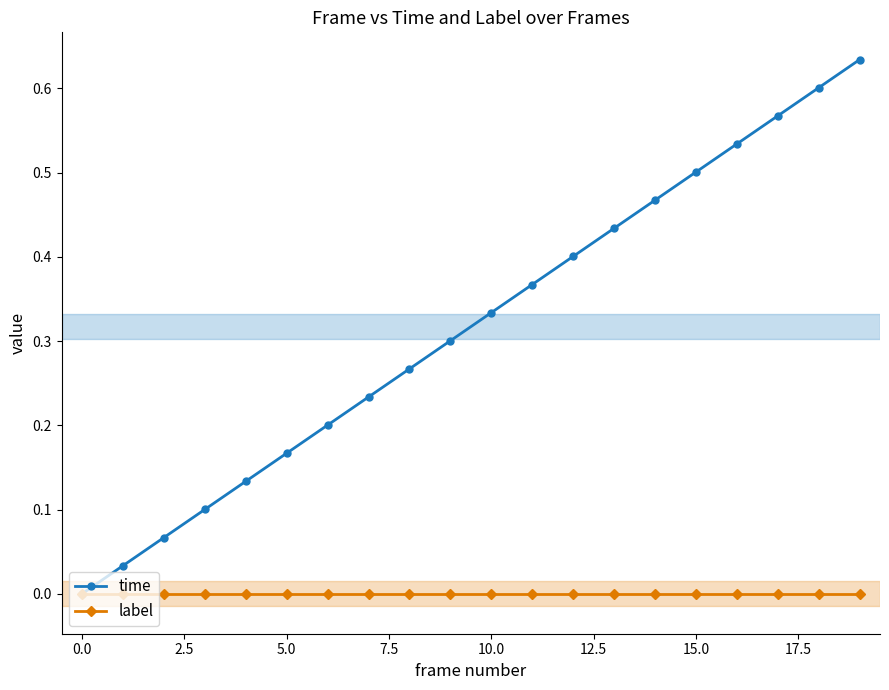

True or false: time has more than 0 points higher than both neighbors.

False